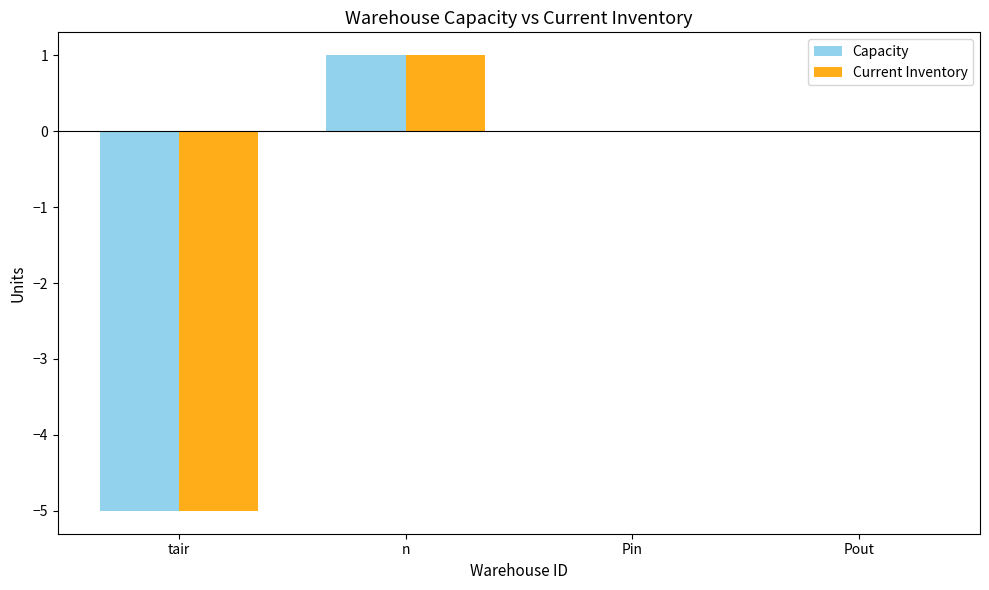

What is the maximum value for Capacity?

1